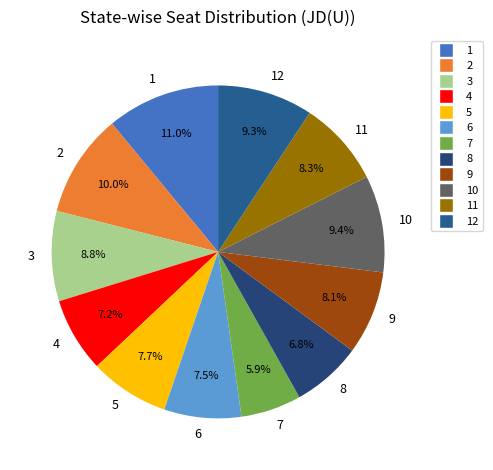

Between 9 and 8, which is larger?

9